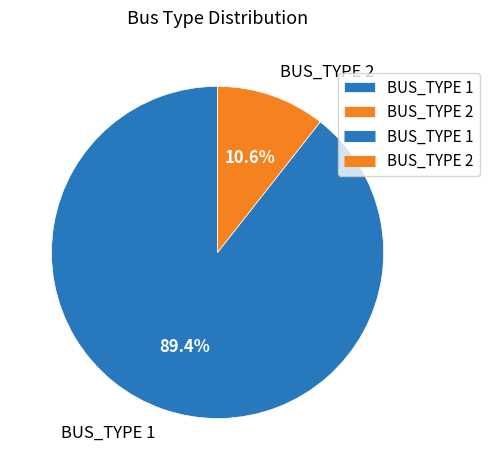

Which has a higher value, BUS_TYPE 1 or BUS_TYPE 2?

BUS_TYPE 1